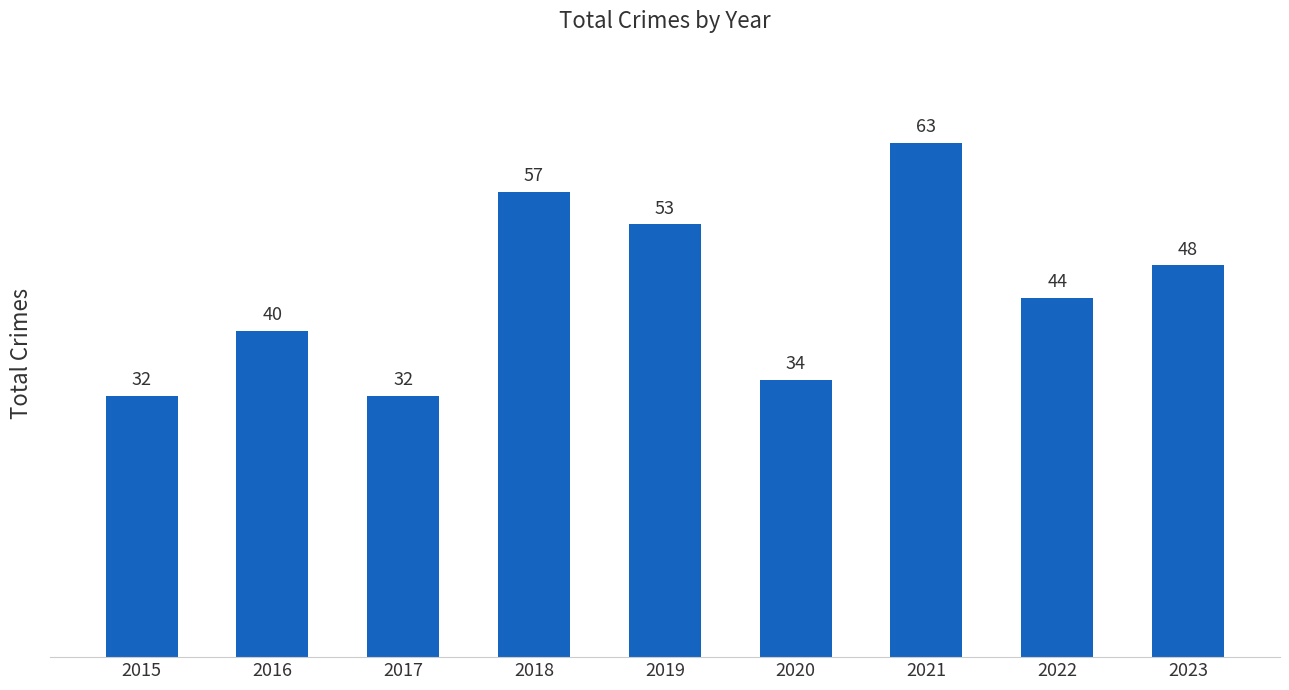

How many values are below 44?

4